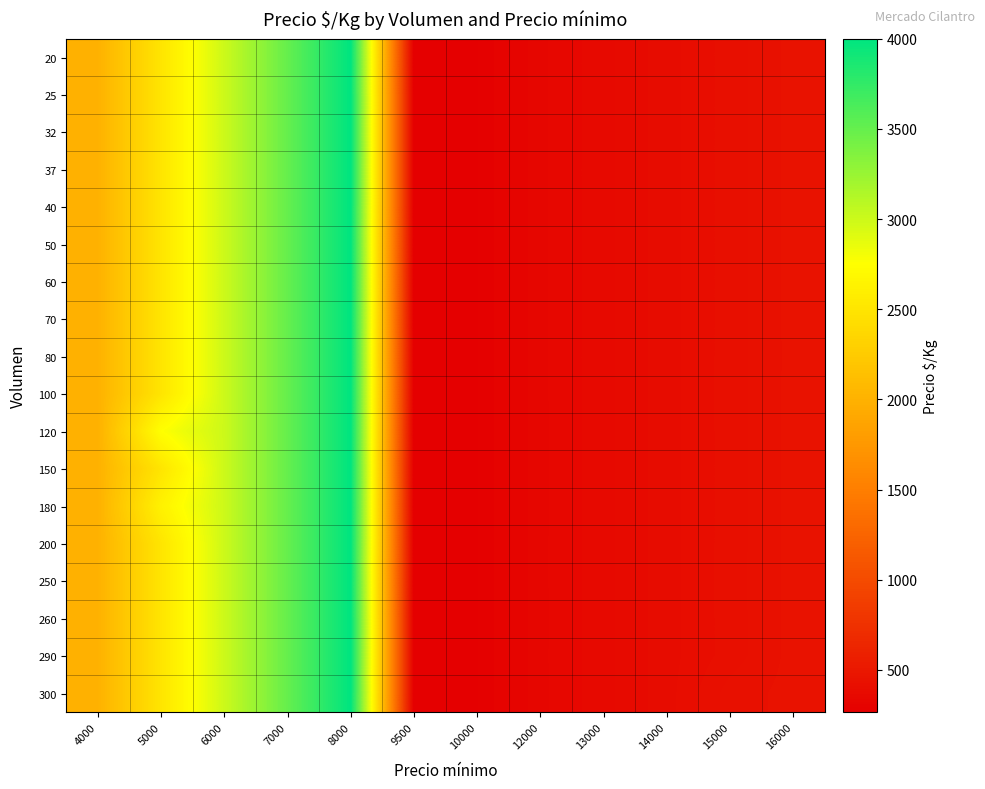

Which series changed the most between 12000 and 14000?

120